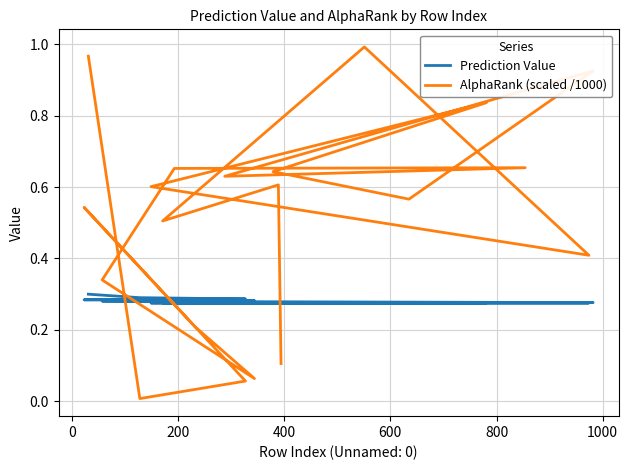

What is the total value across all series at 800?

0.3